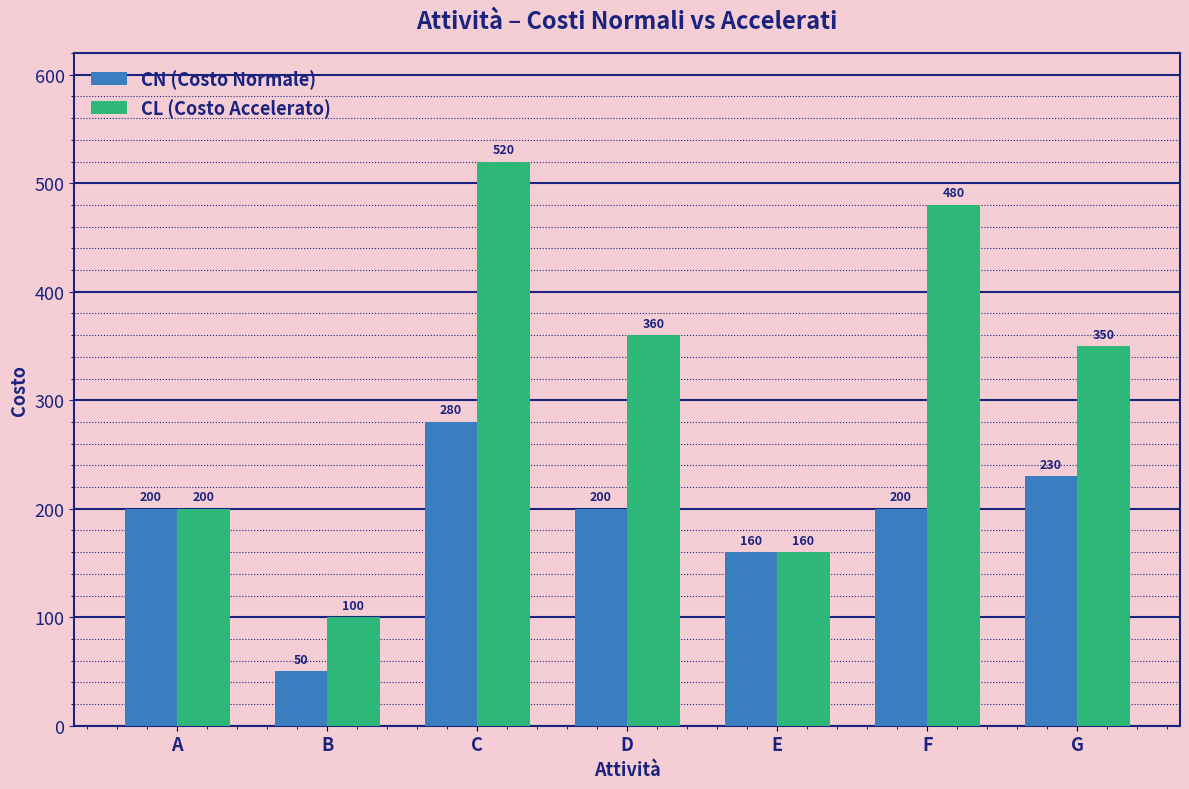

Which series changed the most between B and C?

CL (Costo Accelerato)